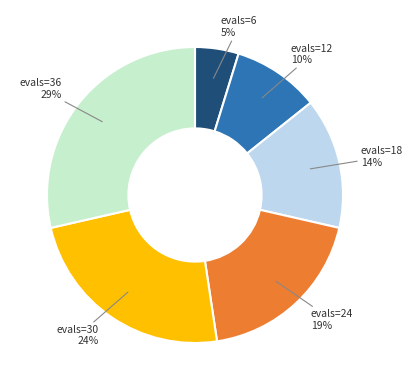

Which slice is the smallest?

evals=6